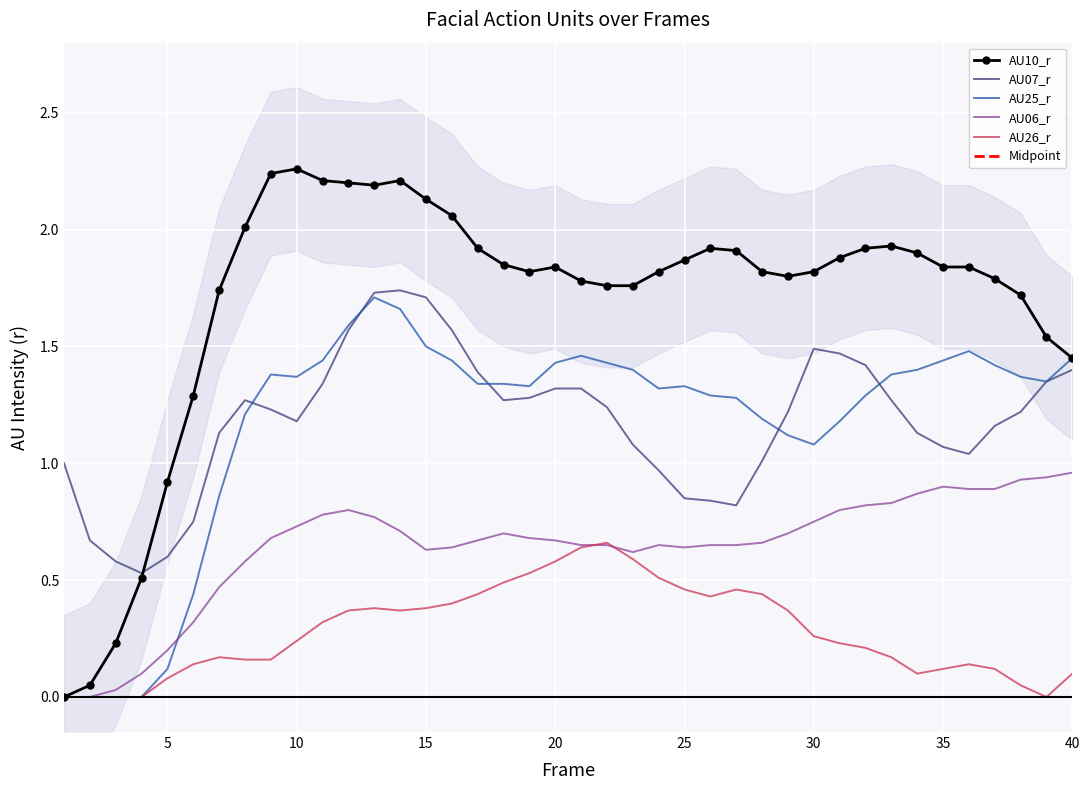

True or false: AU25_r has more than 2 points higher than both neighbors.

True